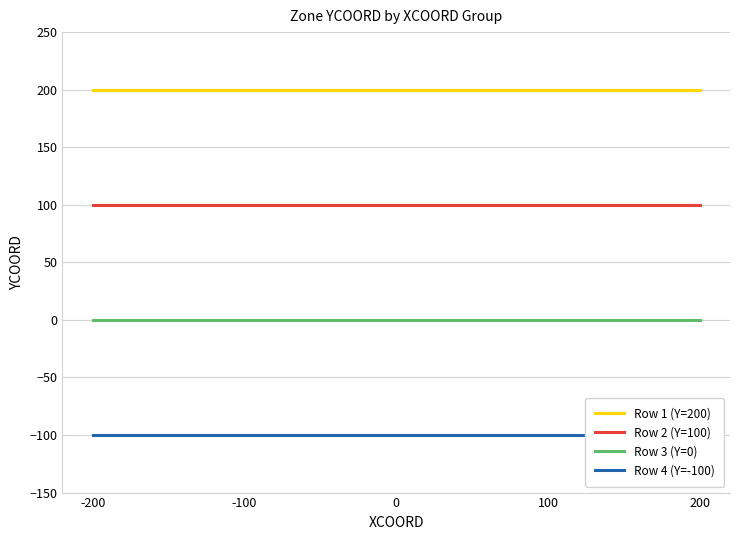

True or false: Row 3 (Y=0) and Row 1 (Y=200) intersect in this chart.

False